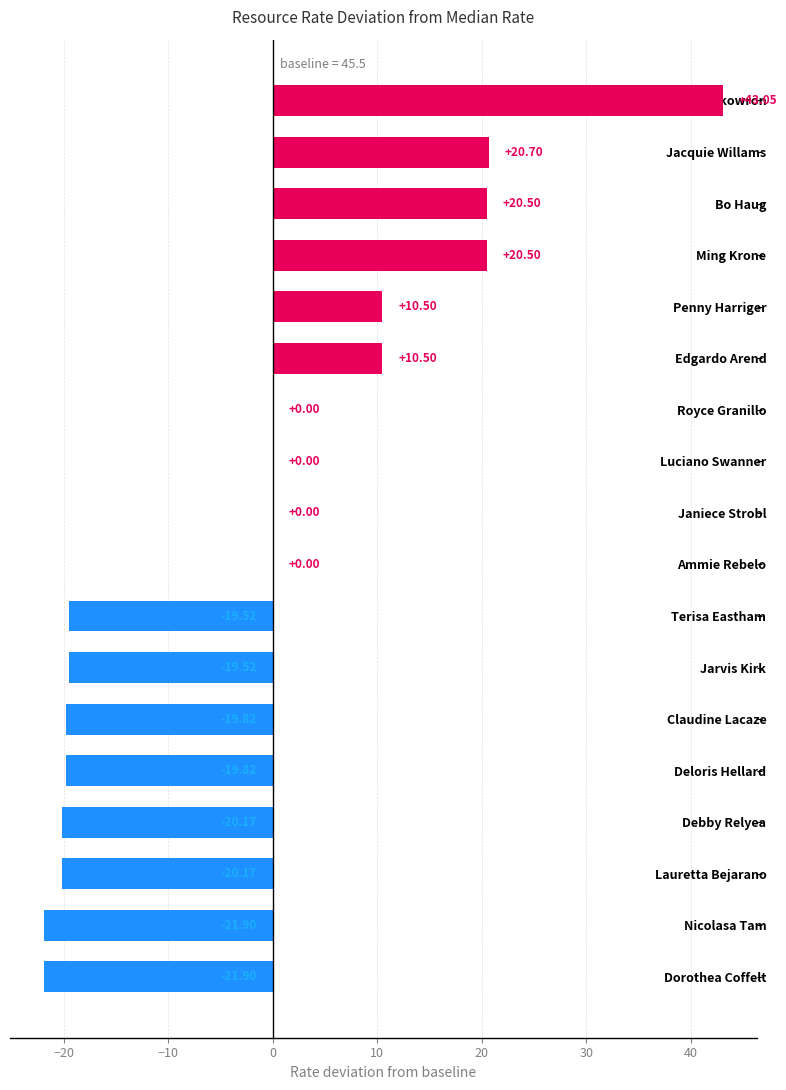

Which category has the highest value across all series?

Jessica Skowron